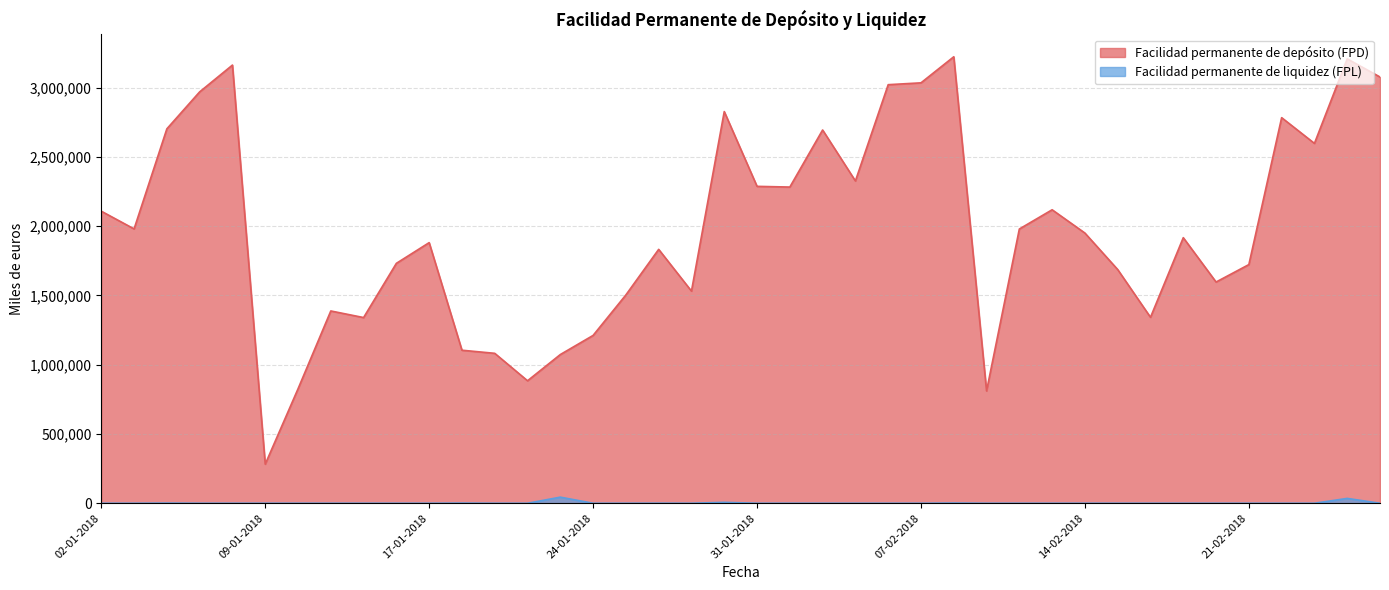

Which category has the lowest value in the Facilidad permanente de depósito (FPD) series?

09-01-2018